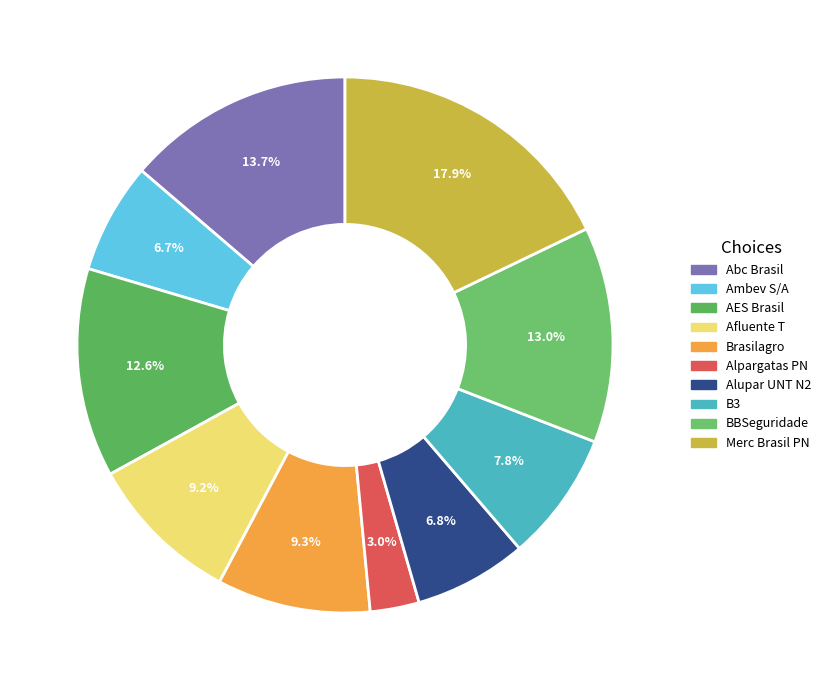

Which slice is the largest?

Merc Brasil PN